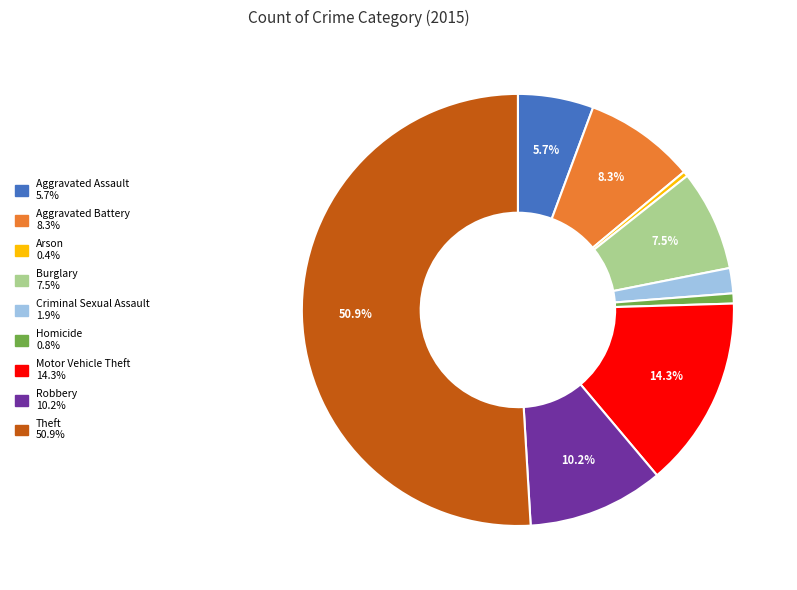

Between Motor Vehicle Theft and Robbery, which is larger?

Motor Vehicle Theft